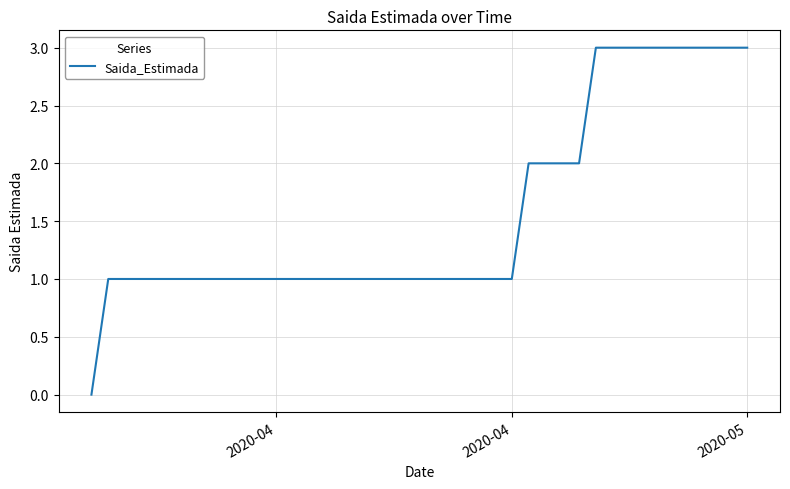

Count the number of categories in the chart.

40